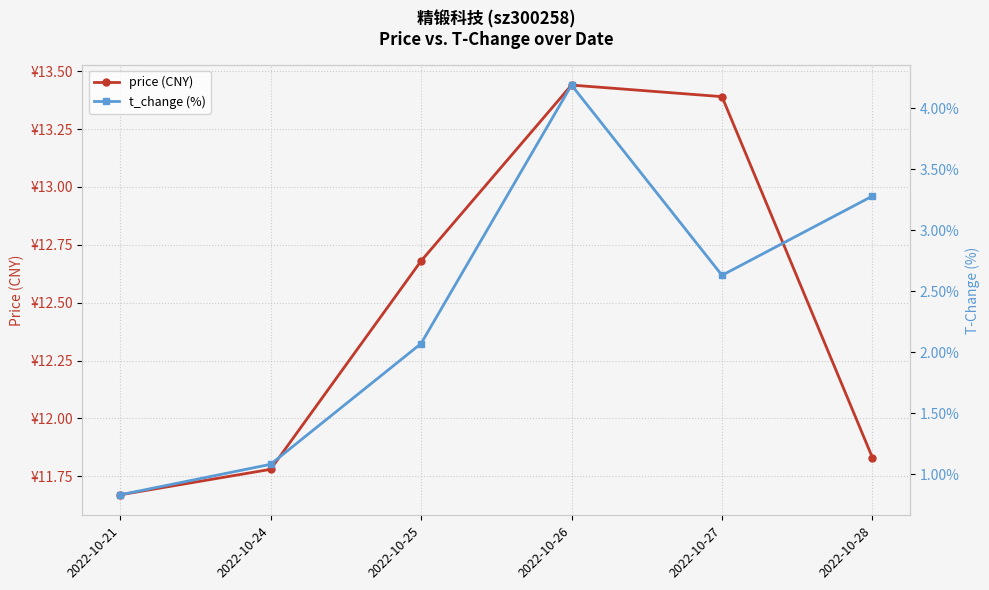

Where does the price (CNY) series first go above 12?

2022-10-25